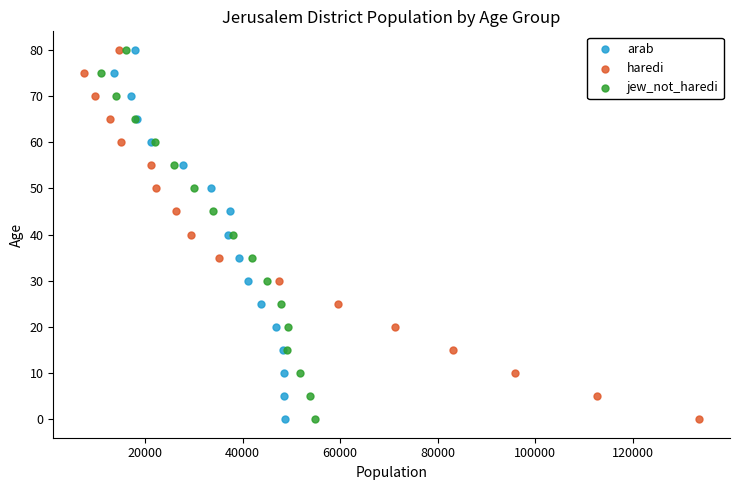

What are all the series names shown in the legend?

arab, haredi, jew_not_haredi